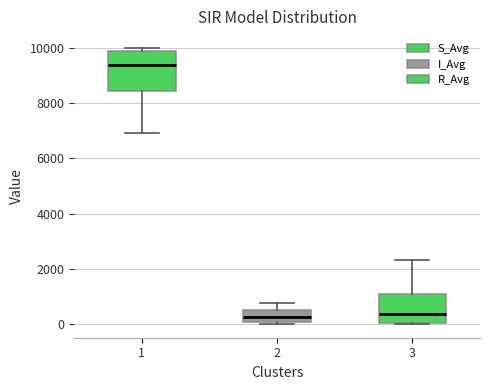

Where is the lower edge of the box at x = 3 on the y-axis? The values are not printed on the chart, so give them approximately, as read against the axis.

0